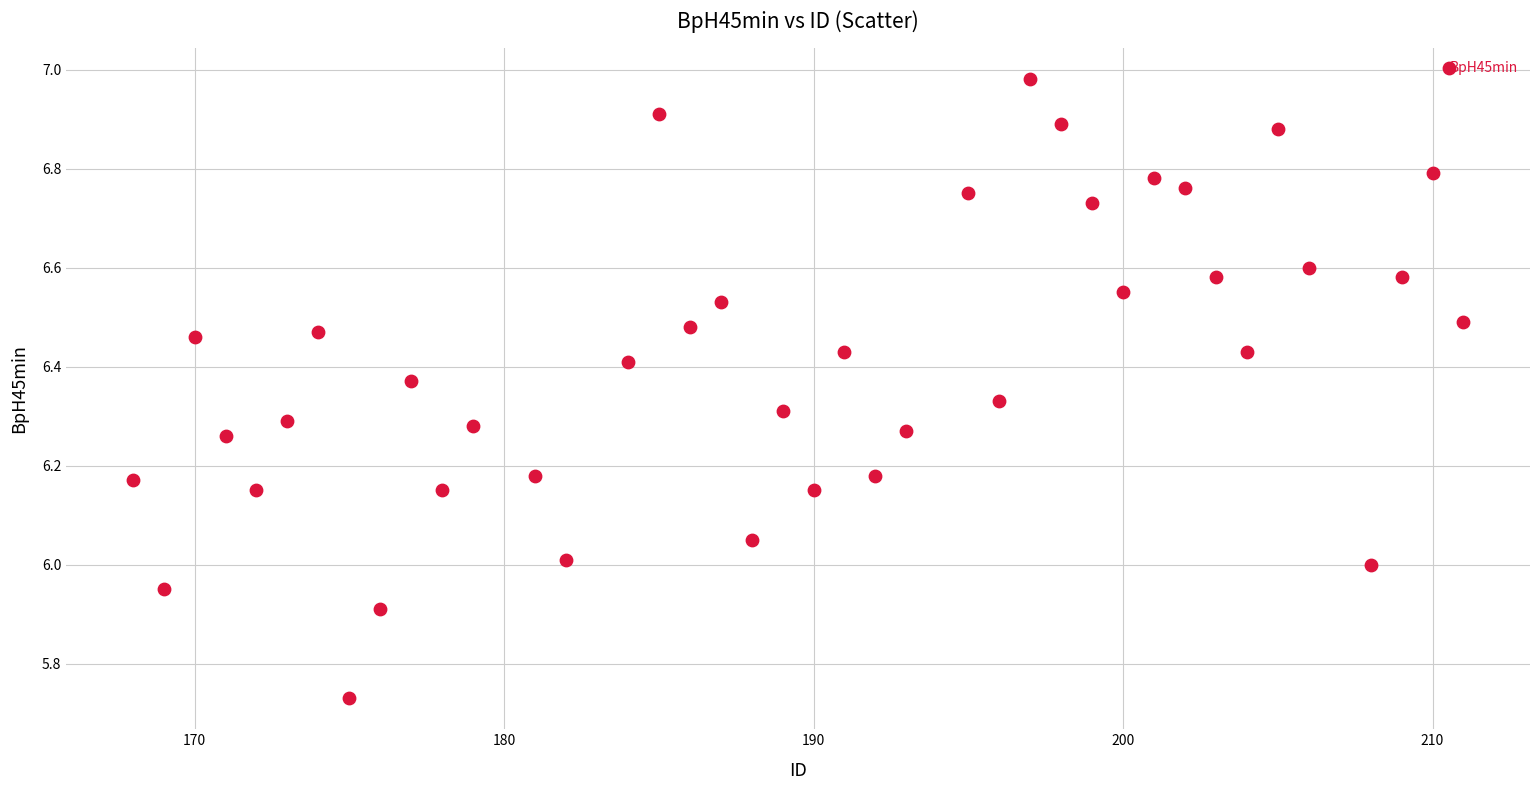

What is the range of X values (max minus min)?

43.0